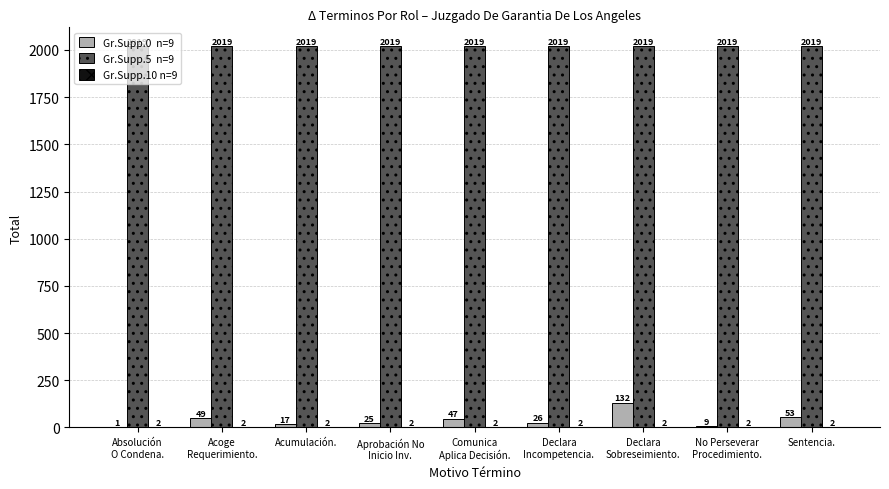

What is the maximum value shown in the chart?

2019